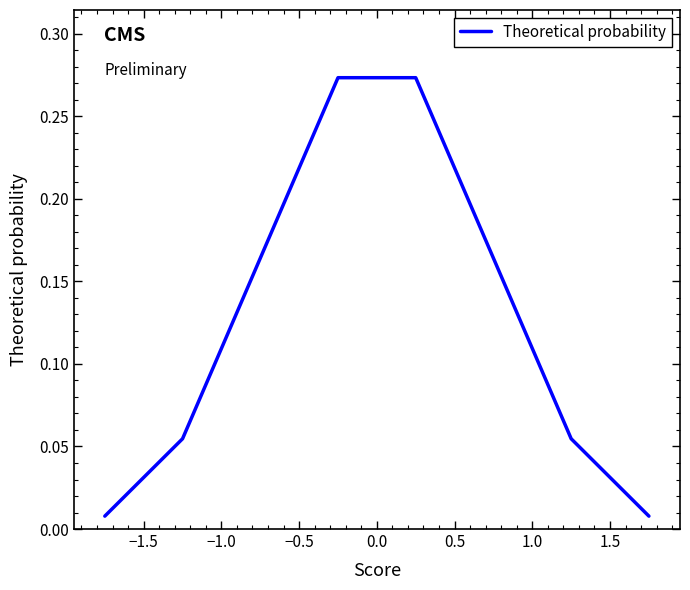

What is the sum of all values?

1.0